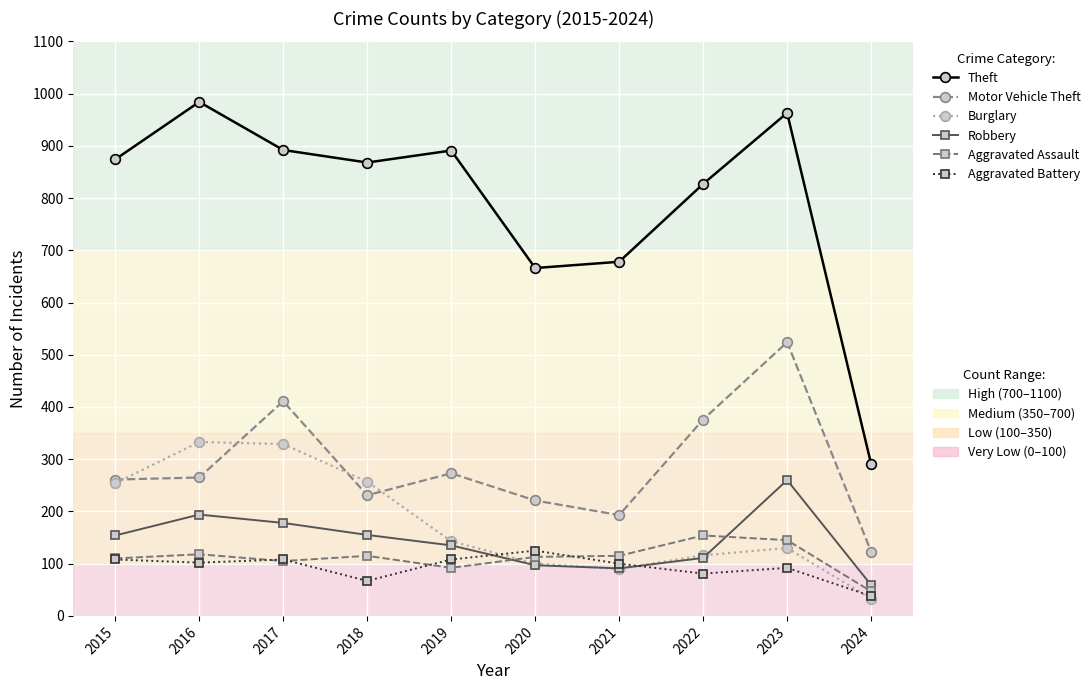

What is the minimum value shown in the chart?

33